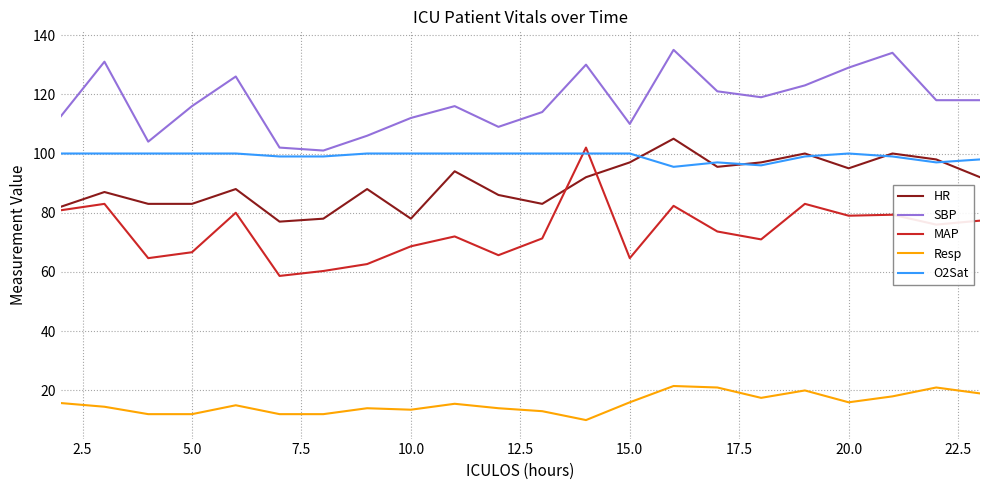

What is the maximum value shown in the chart?

135.0